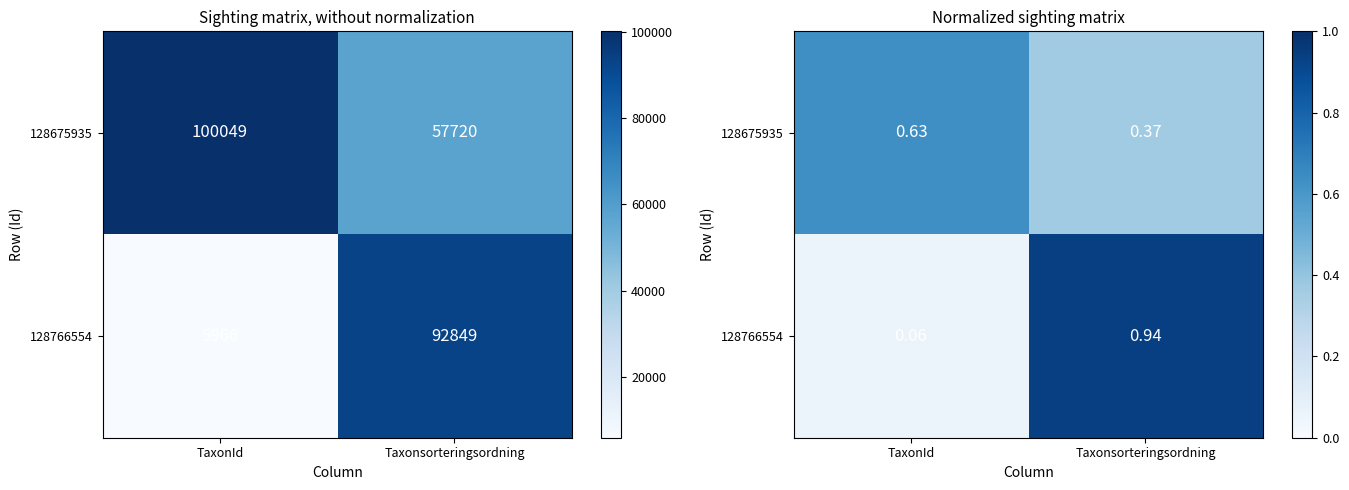

At which category is the sum across all series the highest?

Taxonsorteringsordning